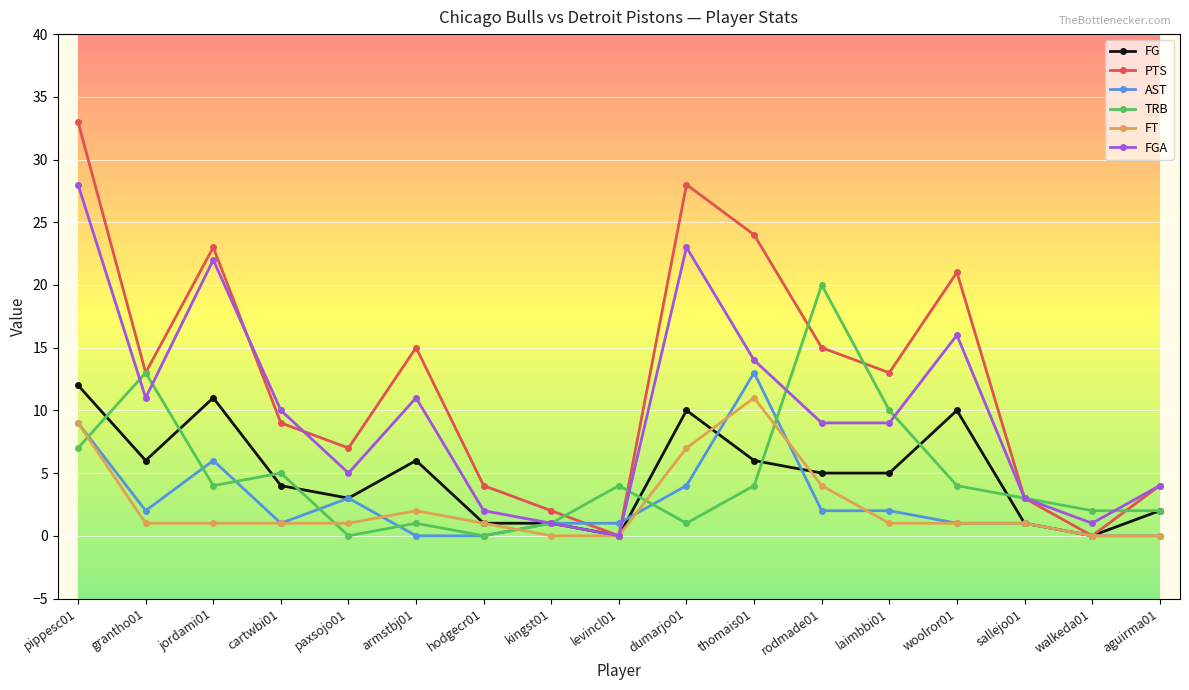

At which category is the sum across all series the highest?

pippesc01